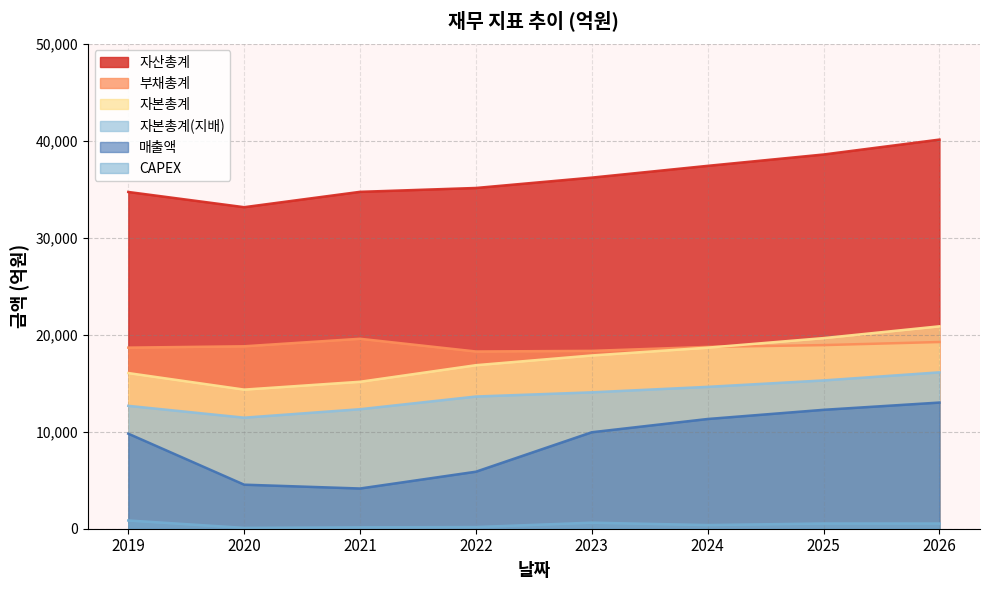

Is the value of 자산총계 at 2024 greater than the value of 자본총계 at 2025?

Yes